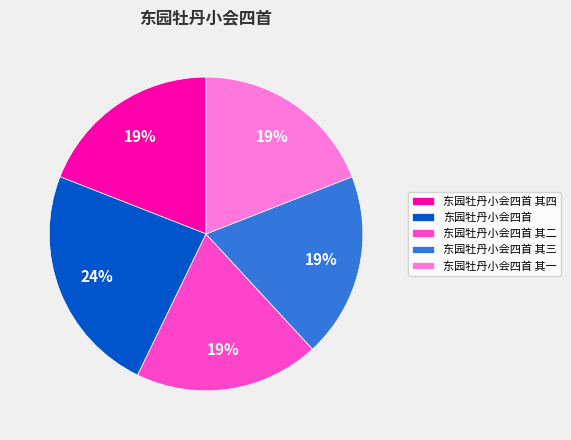

Do 东园牡丹小会四首 其二 and 东园牡丹小会四首 其一 together represent more than half of the pie?

No